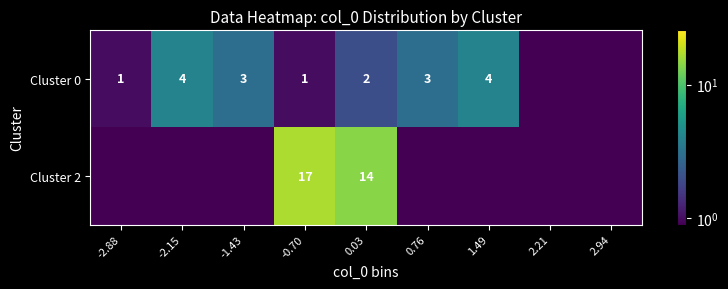

Between -2.15 and 2.21, which is larger?

-2.15